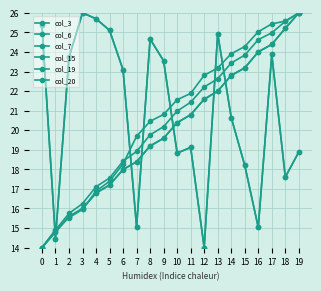

Rank the series at 0 from lowest to highest value.

col_6, col_7, col_19, col_20, col_3, col_15